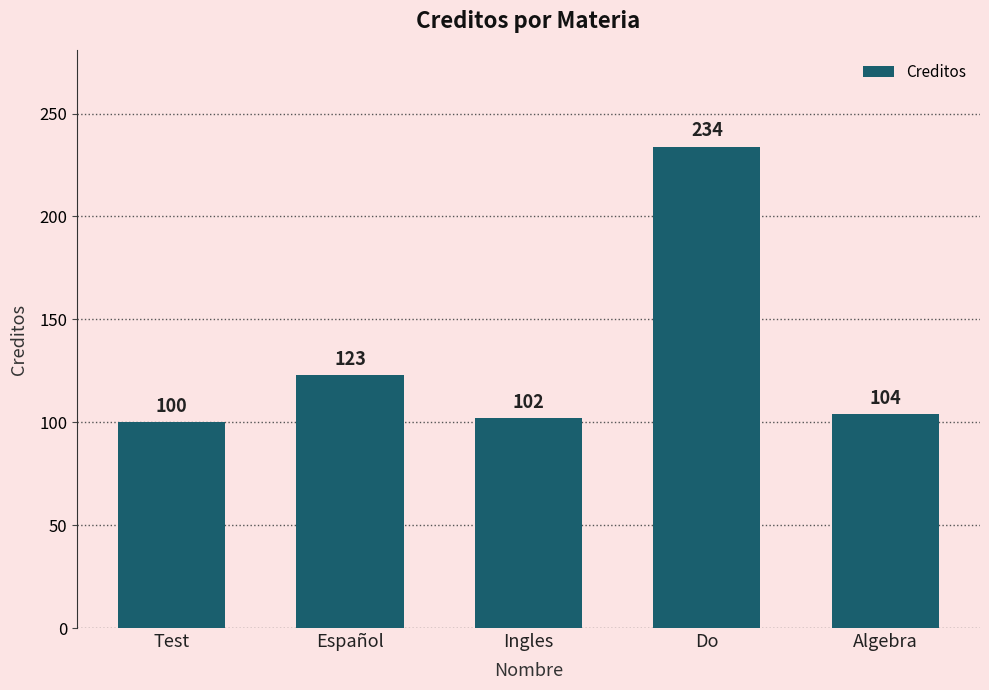

What is the change in value from Español to Ingles?

-21